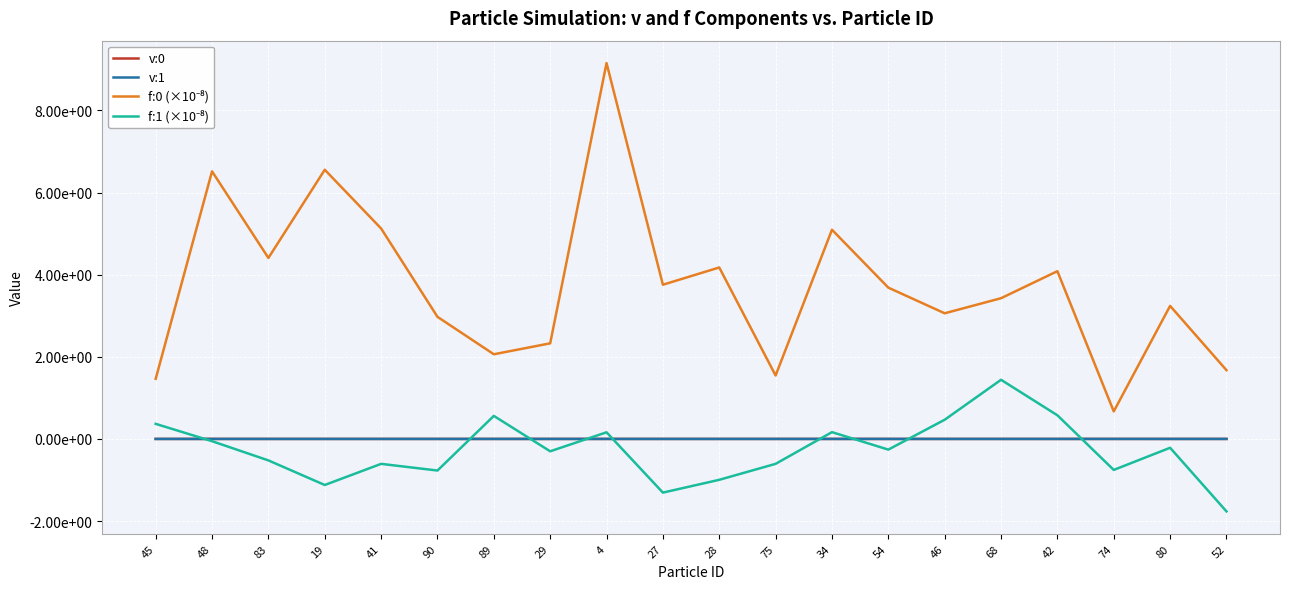

Which series has the largest total across all categories?

f:0 (×10⁻⁸)